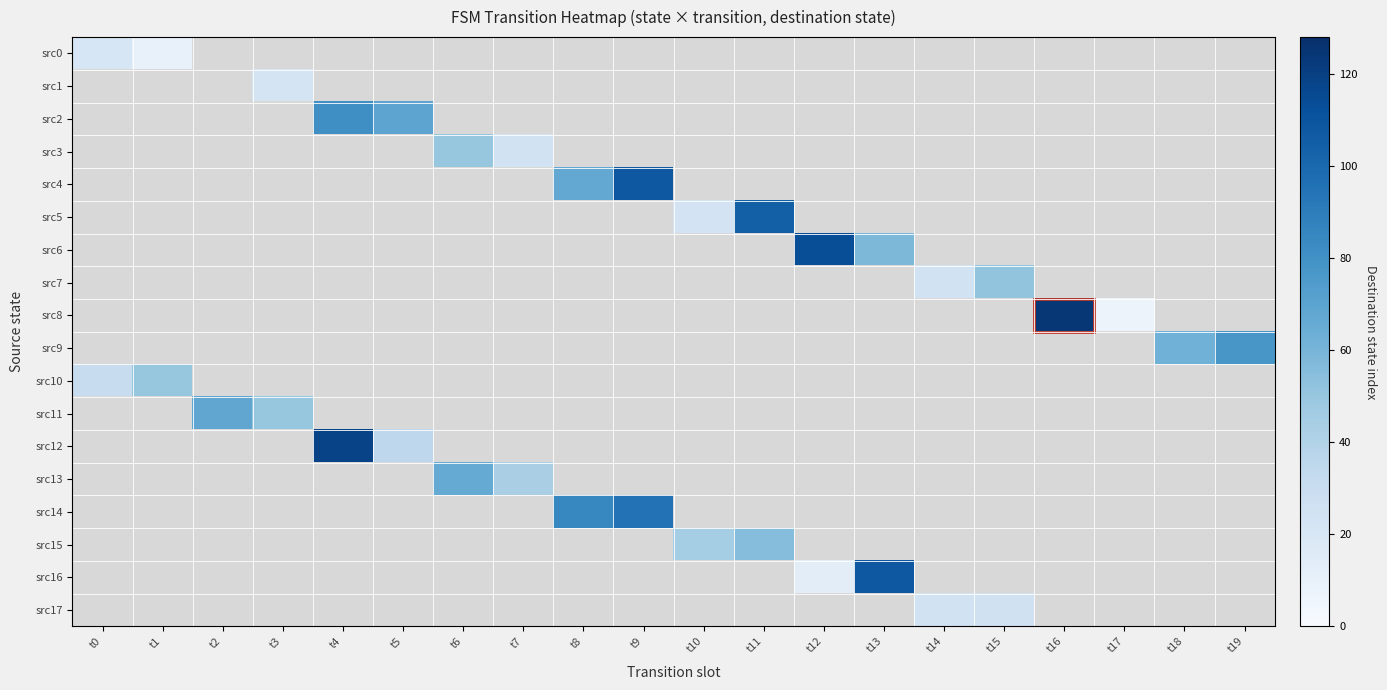

Is the value of src13 at t11 greater than the value of src1 at t8?

No